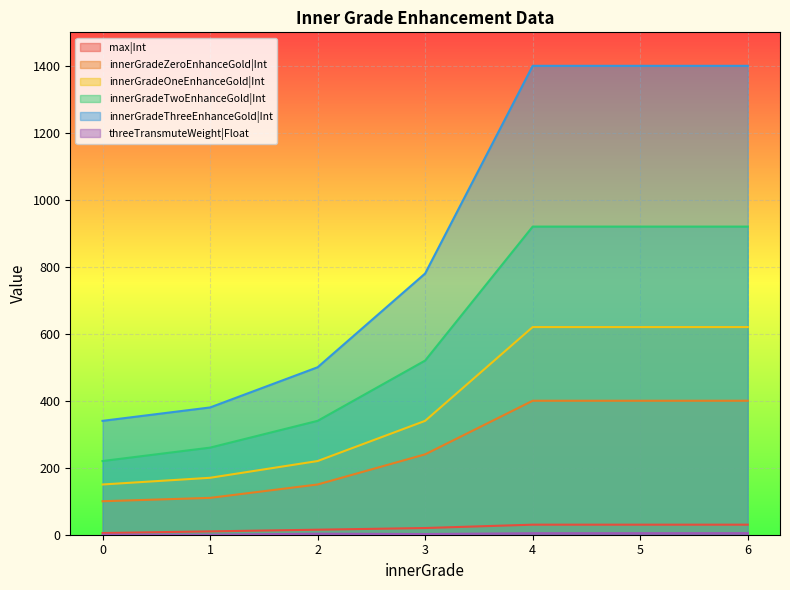

True or false: max|Int has more than 1 interior local peaks.

False